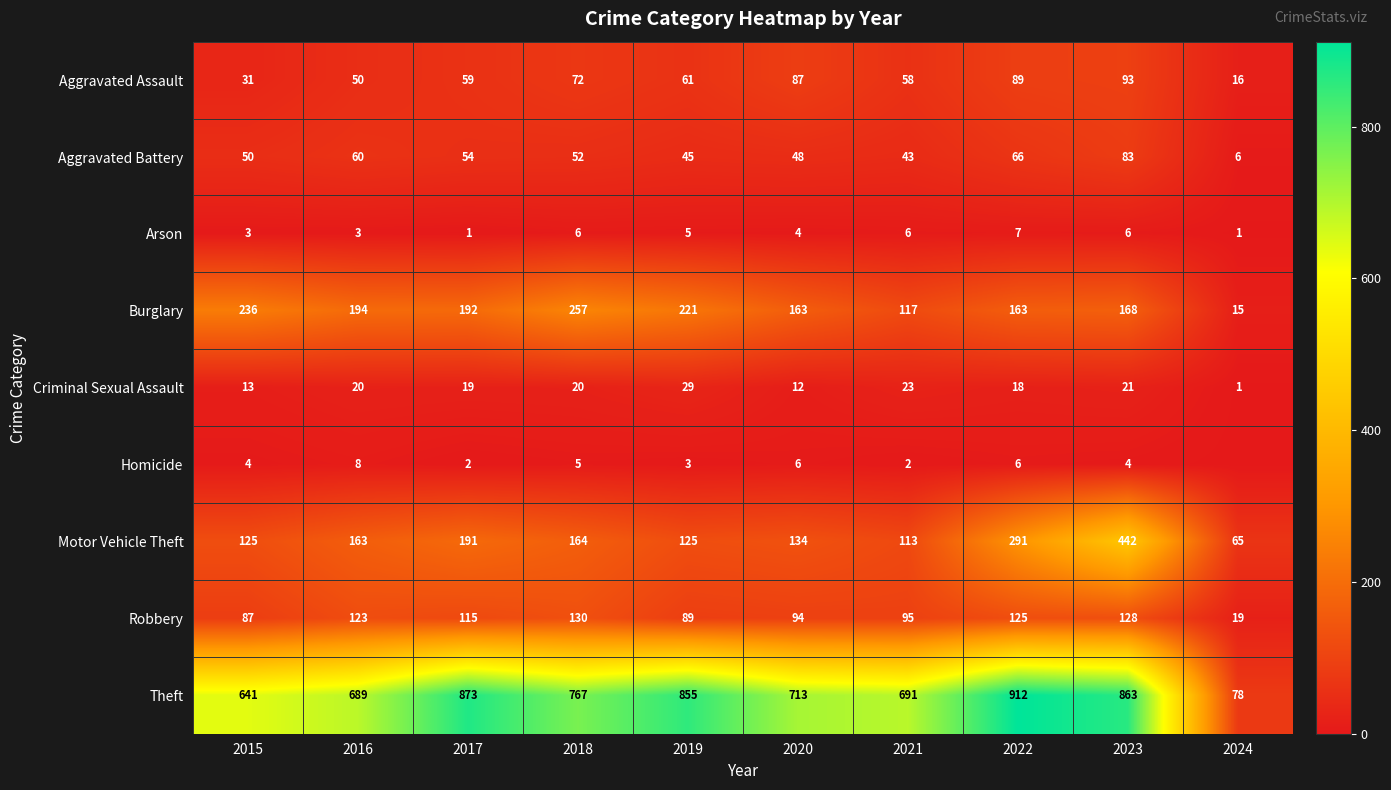

Which series changed the most between 2017 and 2020?

Theft